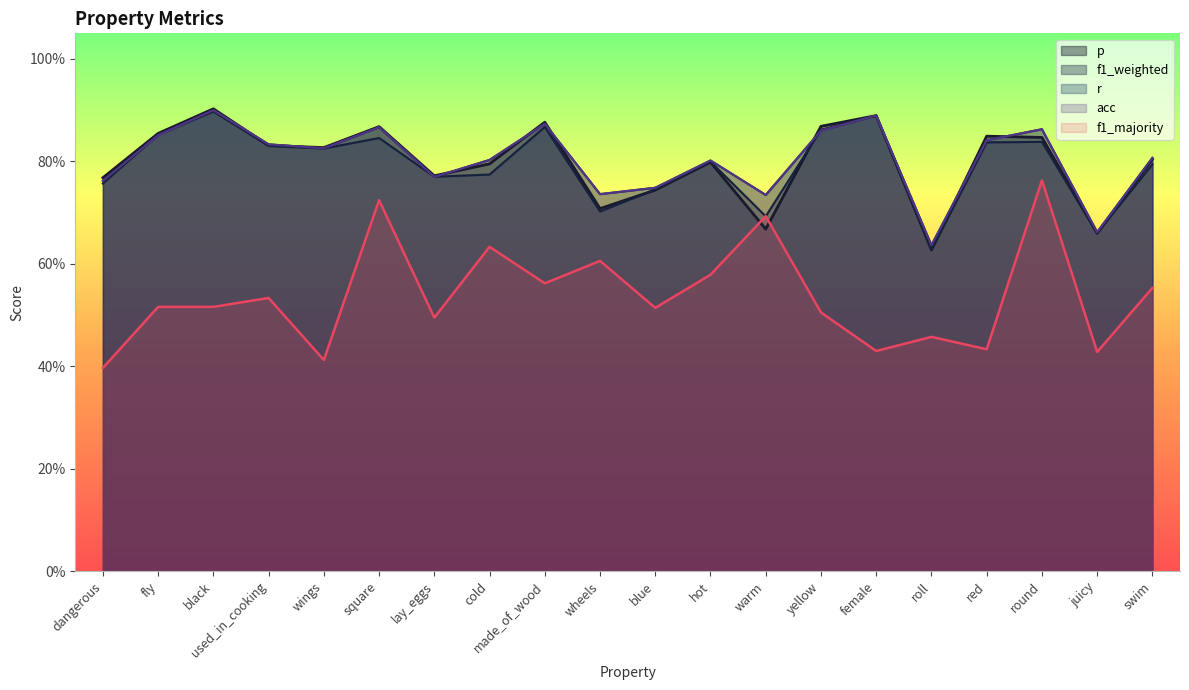

Where is the first local maximum for f1_weighted?

black